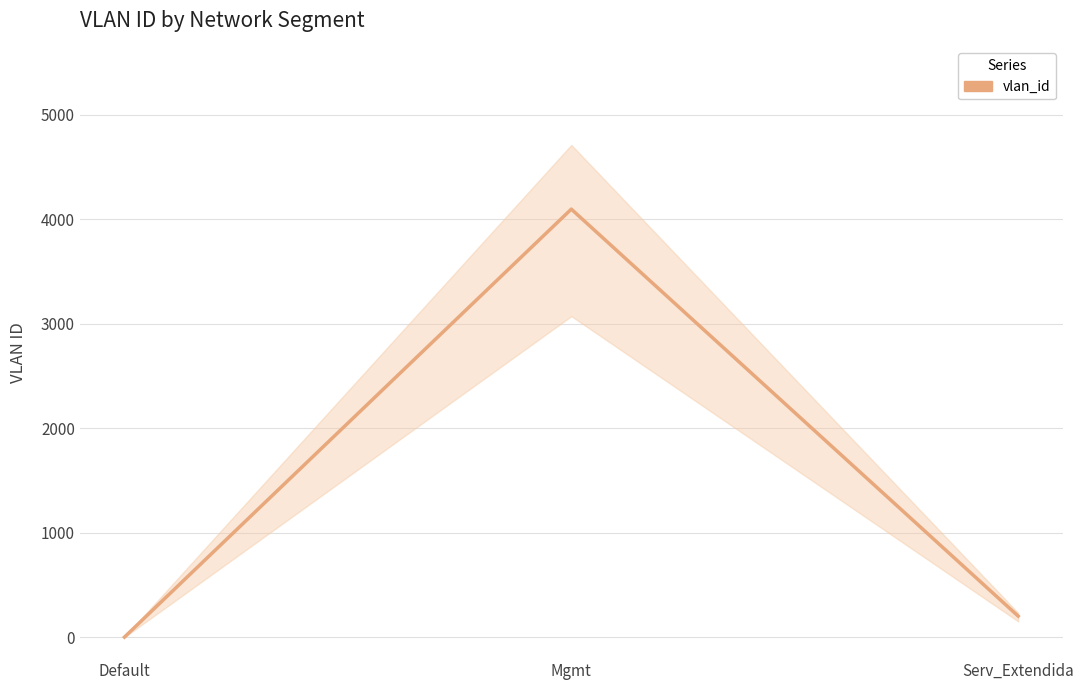

How many data points are less than 202?

1